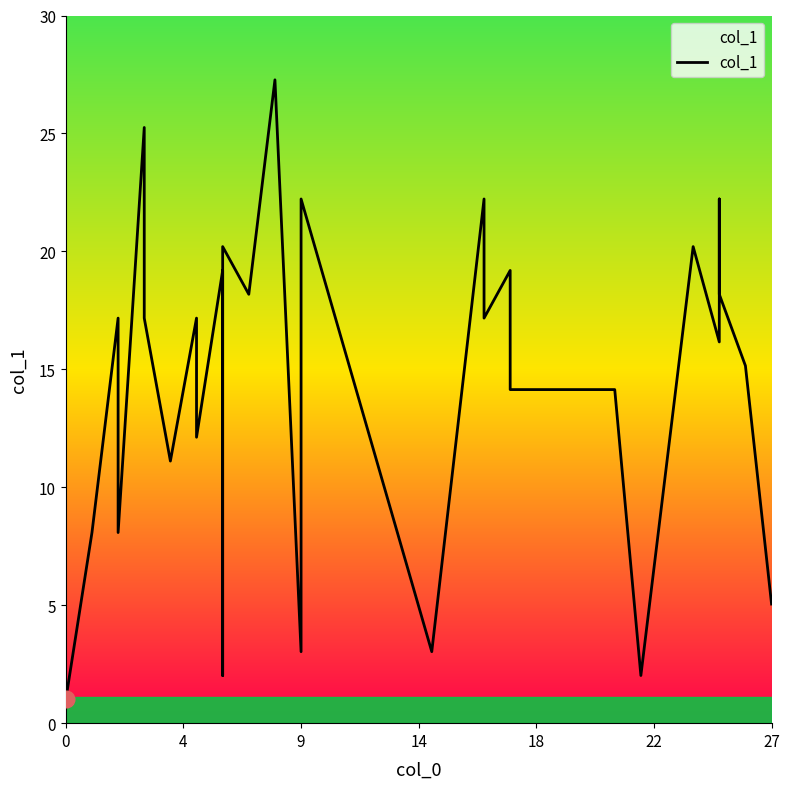

The value at 9 is 8. True or false?

False